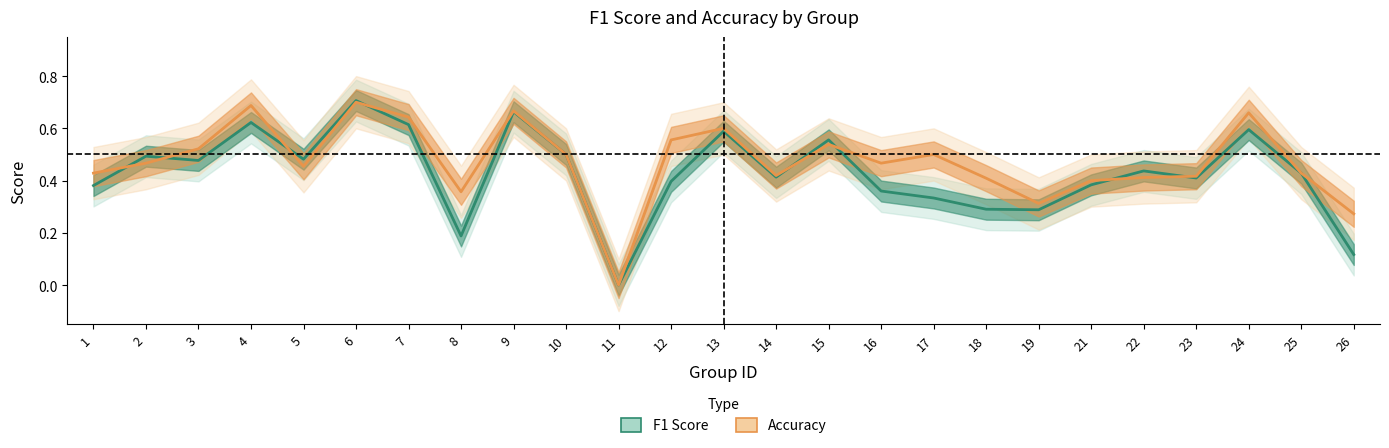

The value of Accuracy at 9 is 0.9. True or false?

False